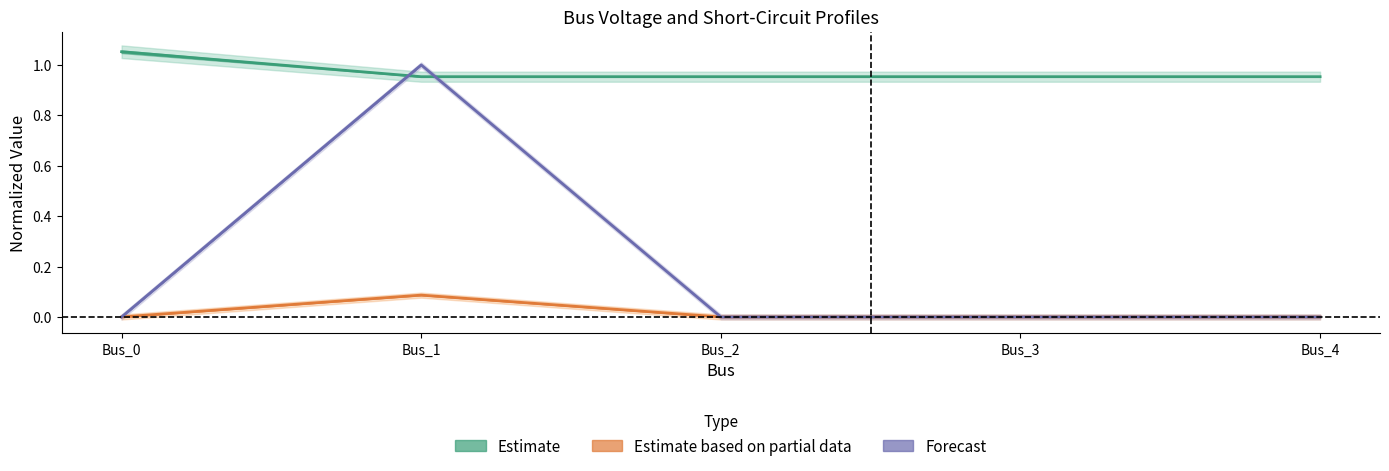

What is the difference between the pf_ikss_b_ka values at Bus_2 and Bus_1?

0.1